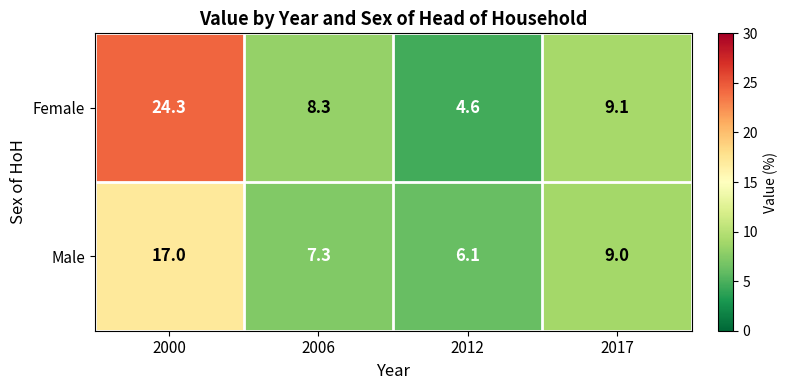

Reading left to right, extract all data points from this chart.

Female: 24.3	8.3	4.6	9.1
Male: 17.0	7.3	6.1	9.0